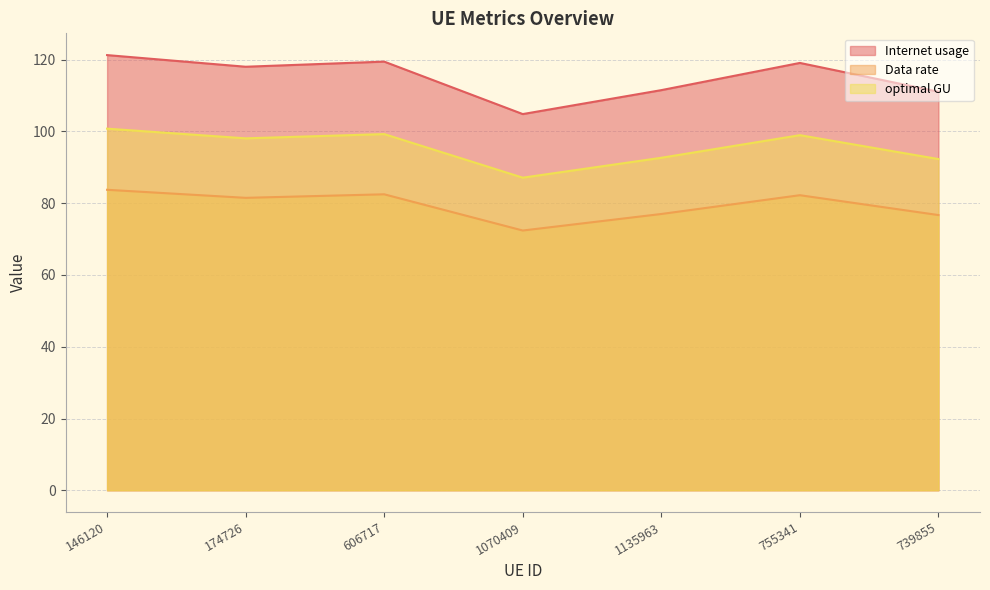

At which category does optimal GU reach its first local valley?

174726